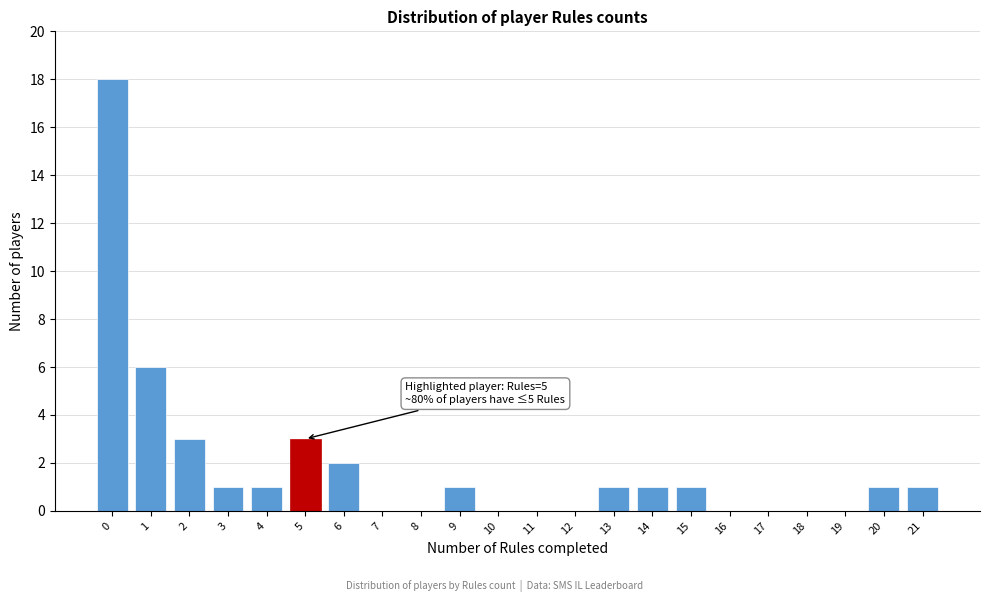

Reading right to left, transcribe all the data shown in this chart.

21=1	20=1	19=0	18=0	17=0	16=0	15=1	14=1	13=1	12=0	11=0	10=0	9=1	8=0	7=0	6=2	5=3	4=1	3=1	2=3	1=6	0=18